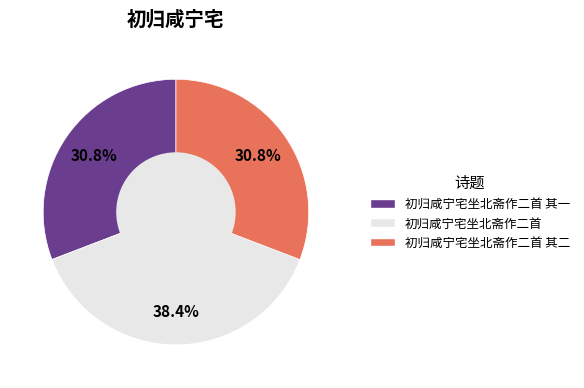

How many segments does this pie chart have?

3